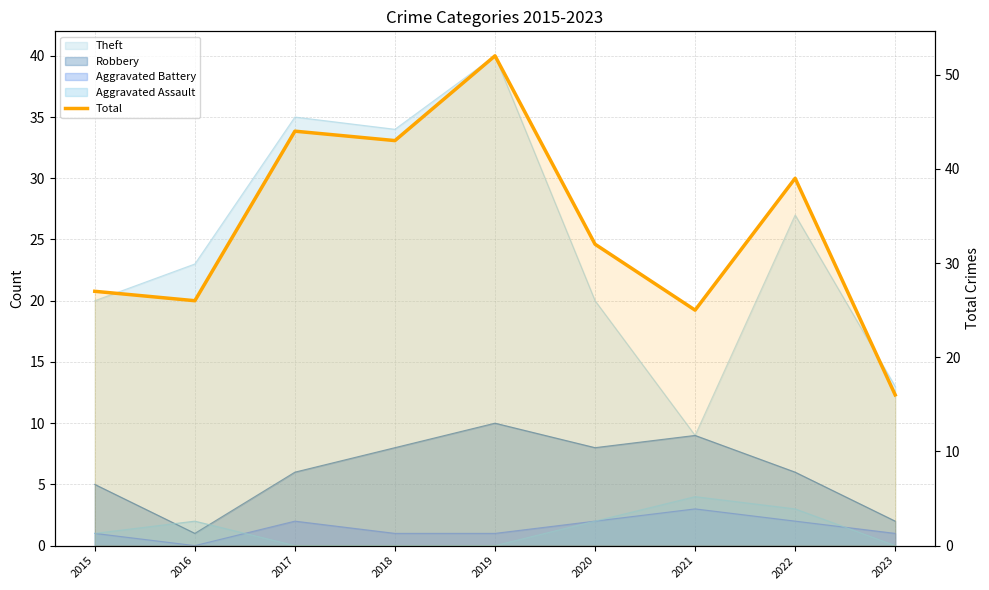

Is it true that the value at 2023 is 25?

False